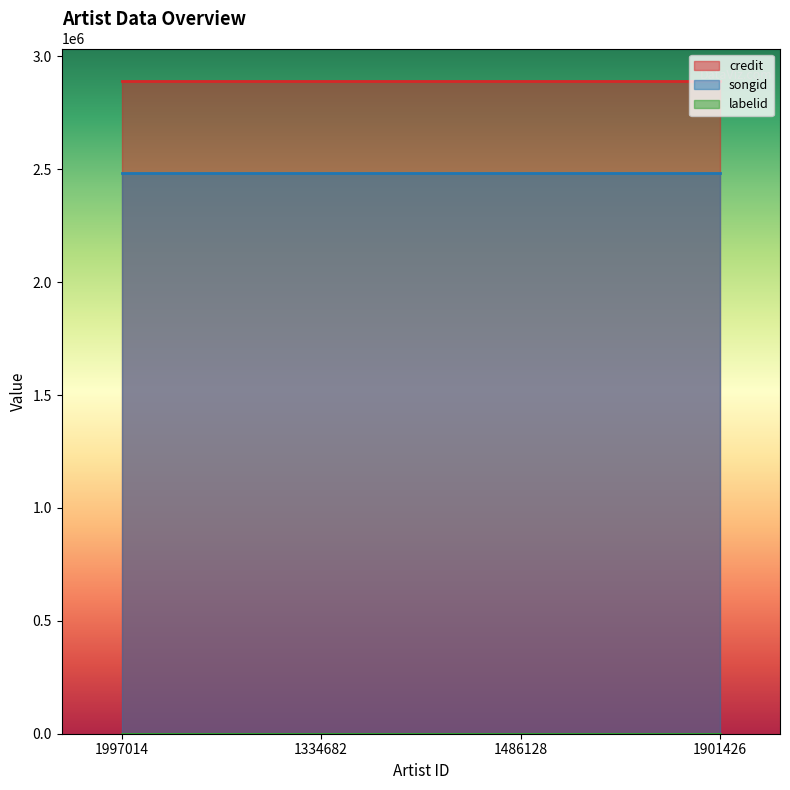

Reading left to right, extract all data points from this chart.

credit: 1997014=2890849	1334682=2890849	1486128=2890849	1901426=2890849
songid: 1997014=2484537	1334682=2484537	1486128=2484537	1901426=2484537
labelid: 1997014=480	1334682=480	1486128=480	1901426=480